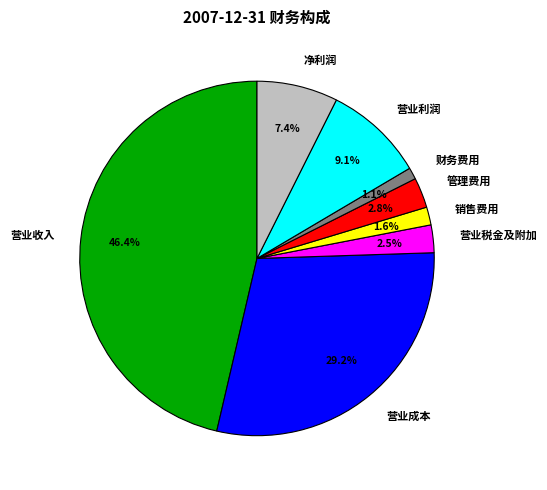

What is the ratio of the value at 营业成本 to the value at 营业收入?

0.6